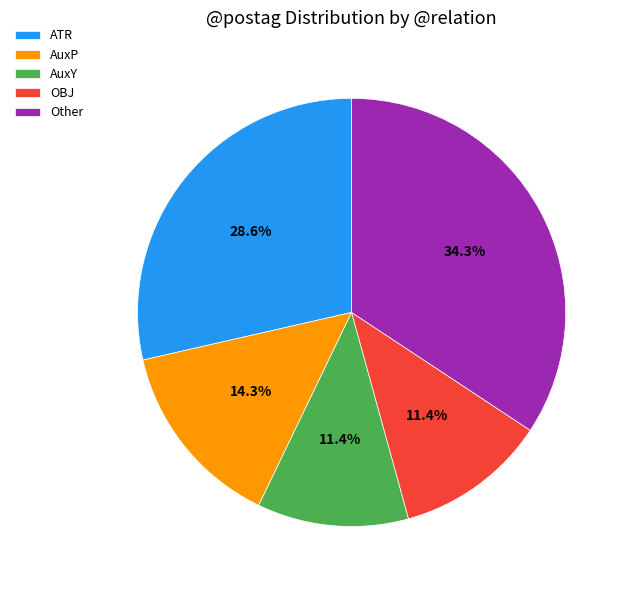

How many segments does this pie chart have?

5